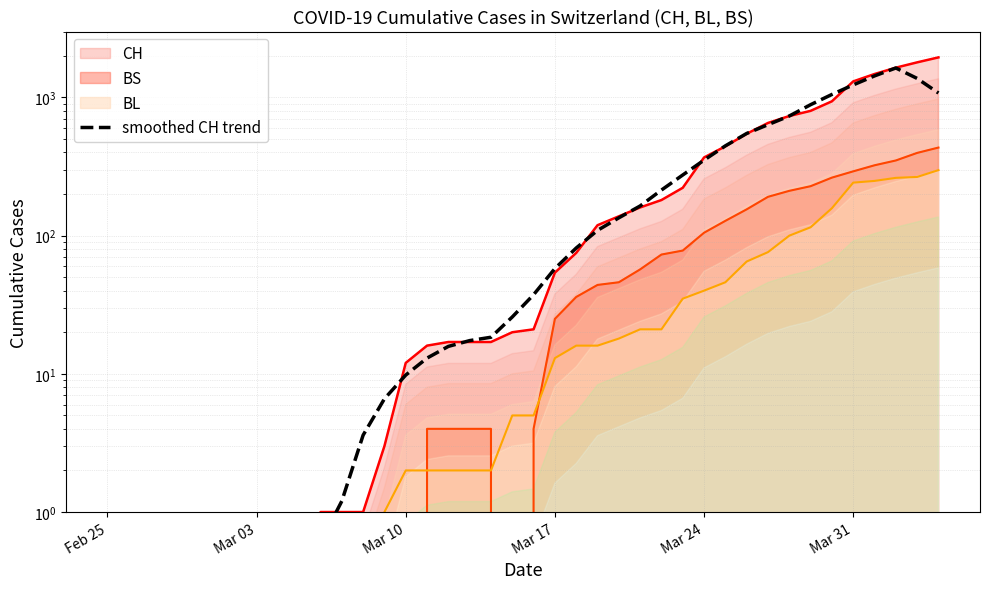

Count the number of categories in the chart.

40